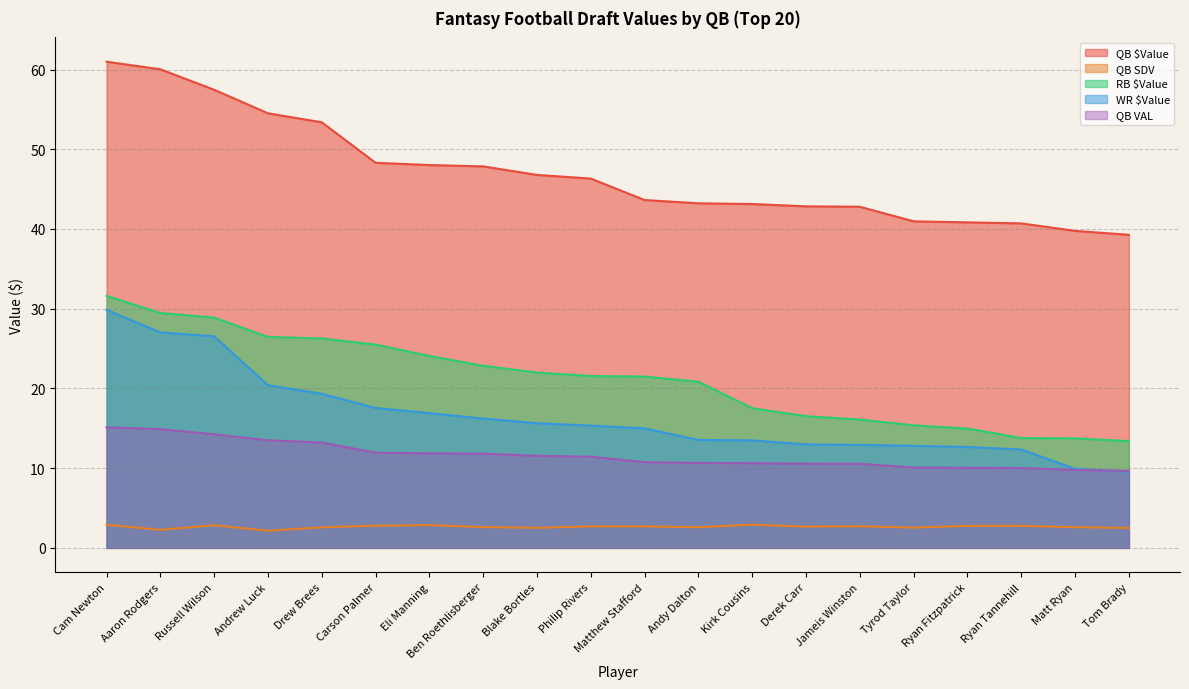

What is the greatest value displayed?

61.0